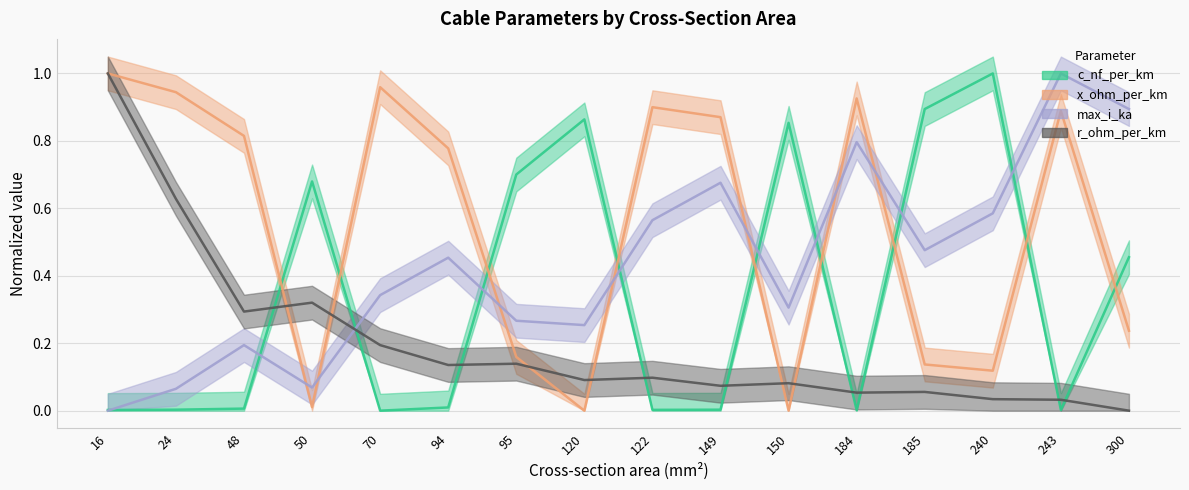

List the labels in order of x_ohm_per_km value, smallest first.

120, 150, 50, 240, 185, 95, 300, 94, 48, 149, 243, 122, 184, 24, 70, 16